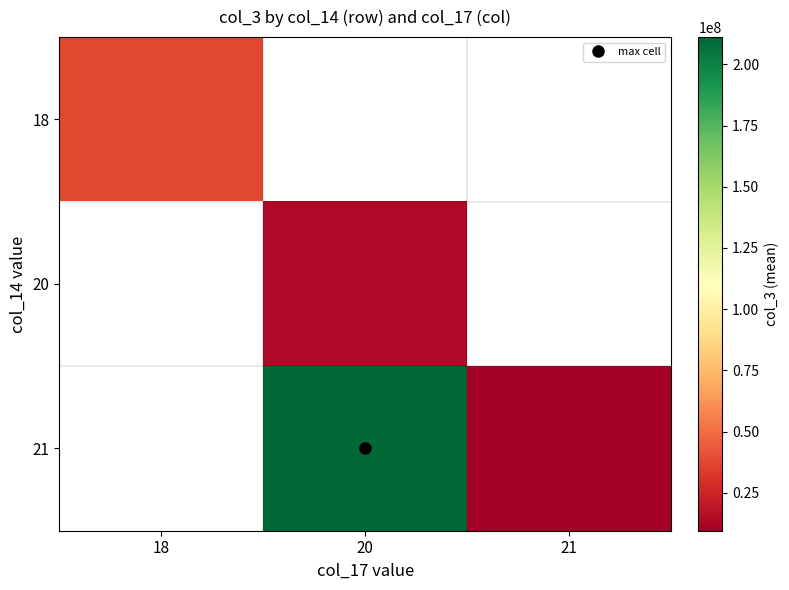

At which label does 18 reach its minimum?

18